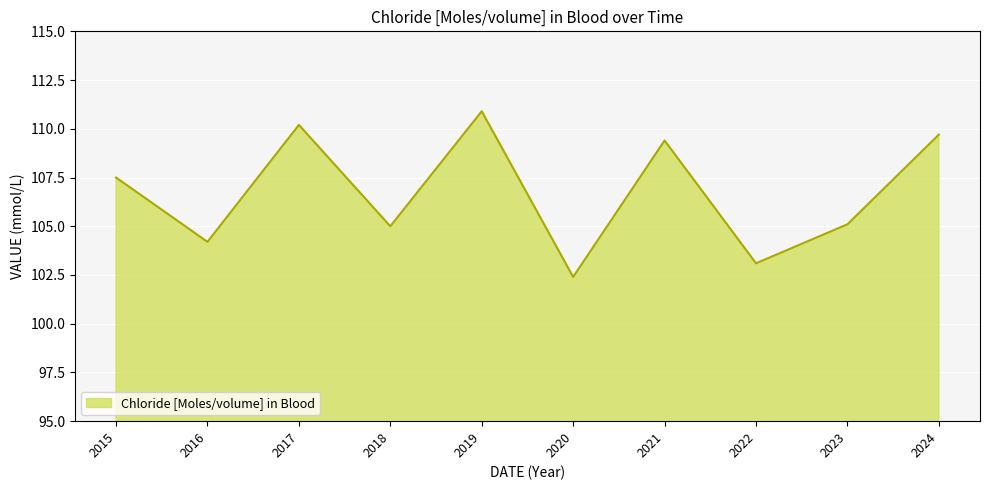

At which category does the chart reach its peak across all series?

2019